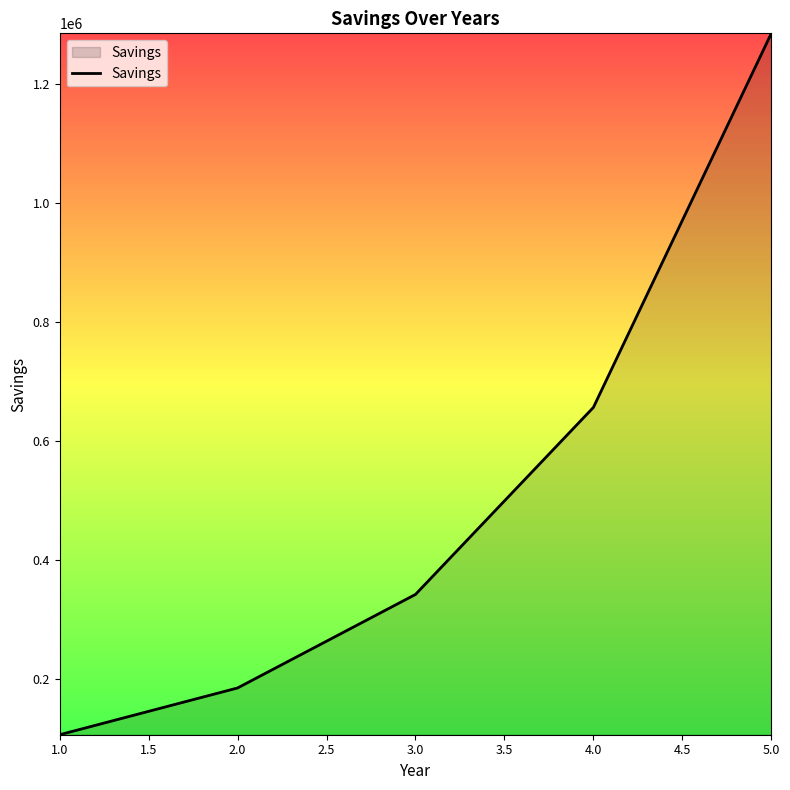

What is the smallest value displayed?

106276.4